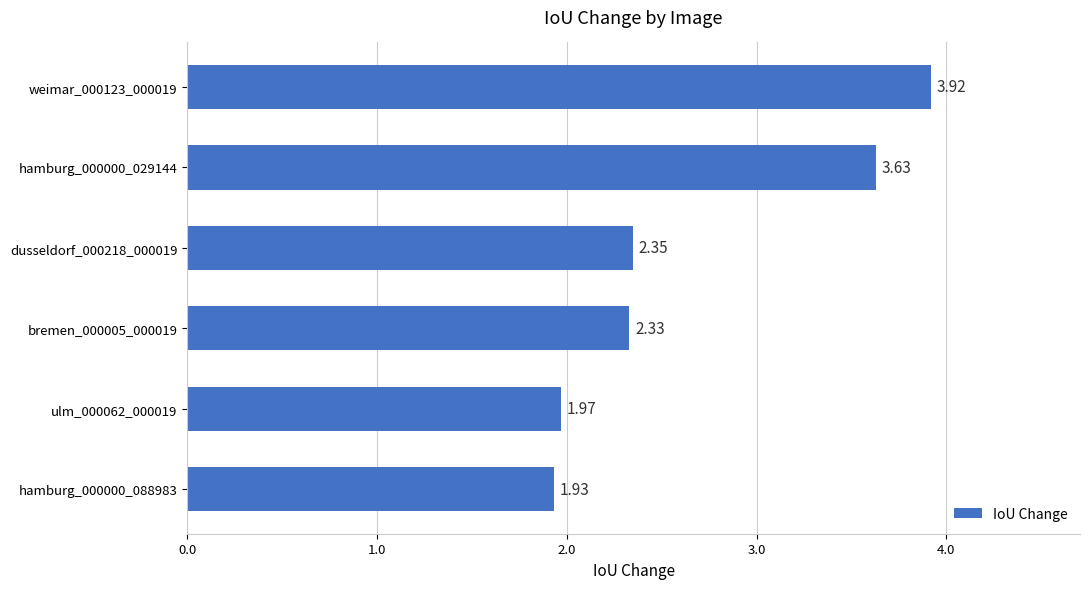

What is the change in value from weimar_000123_000019 to dusseldorf_000218_000019?

-1.6